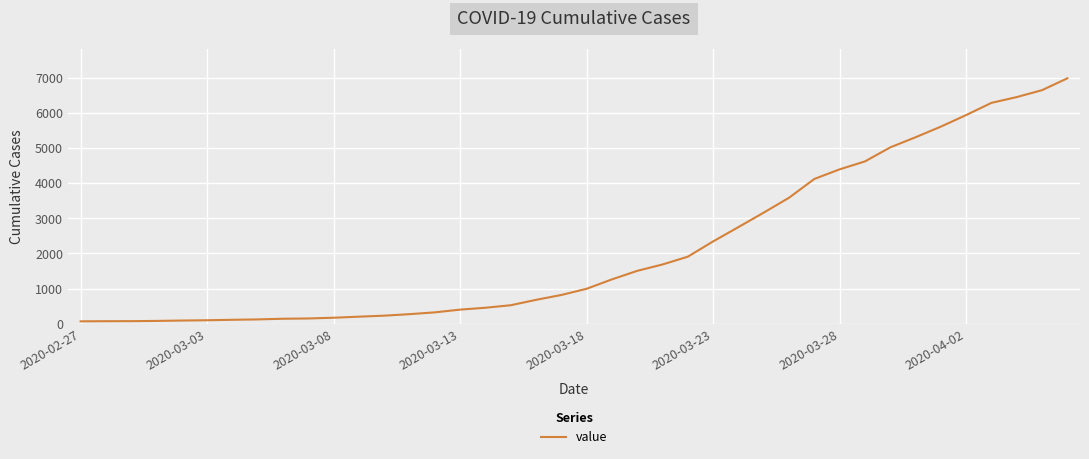

What is the difference between the maximum and minimum values?

6931